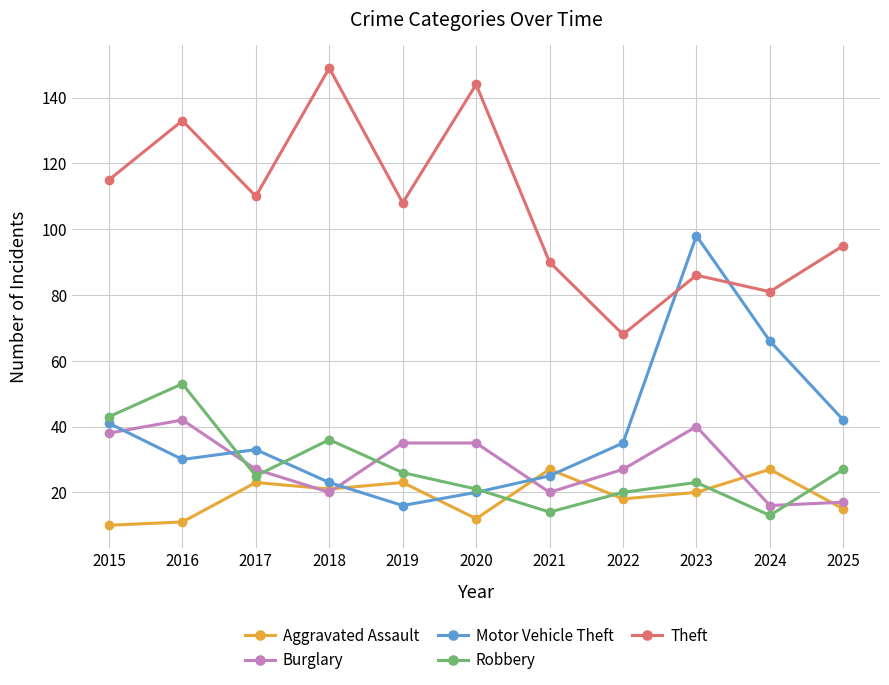

What are all the series names shown in the legend?

Aggravated Assault, Burglary, Motor Vehicle Theft, Robbery, Theft